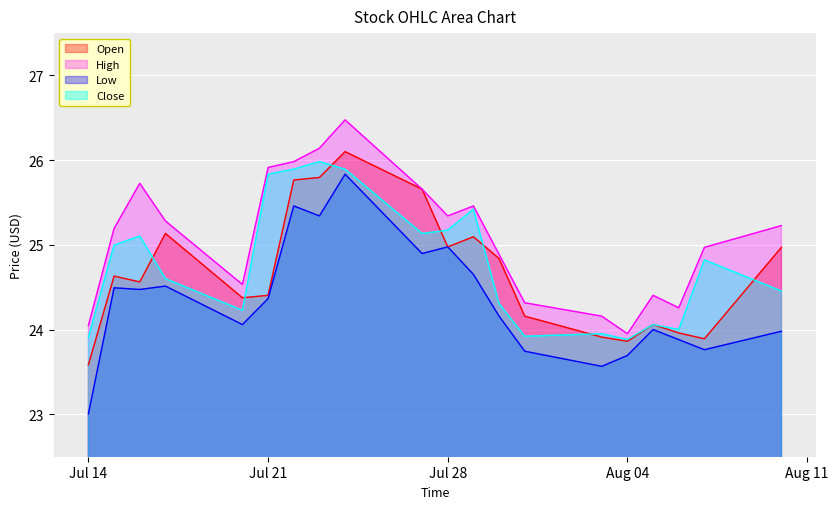

How many values in the Low series exceed 24?

13